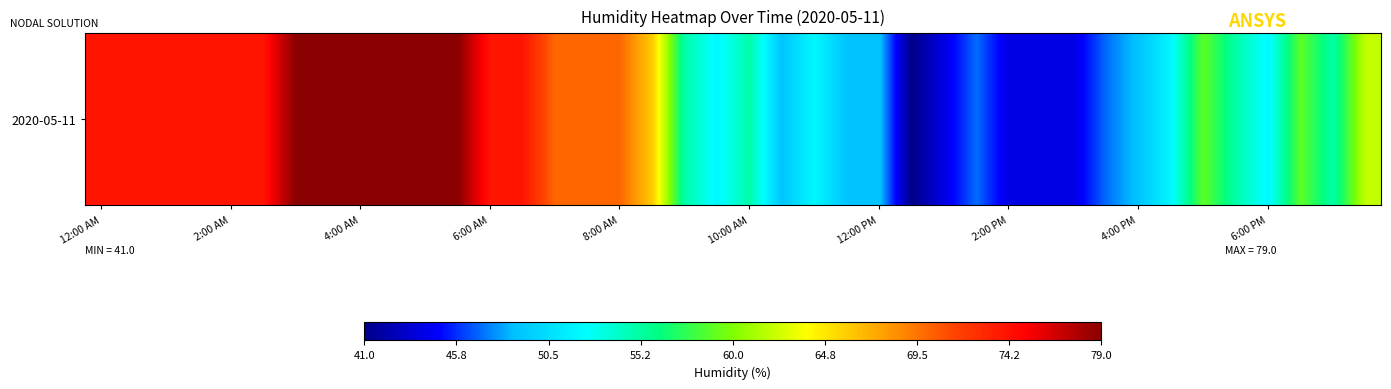

How many distinct data groups are displayed?

1